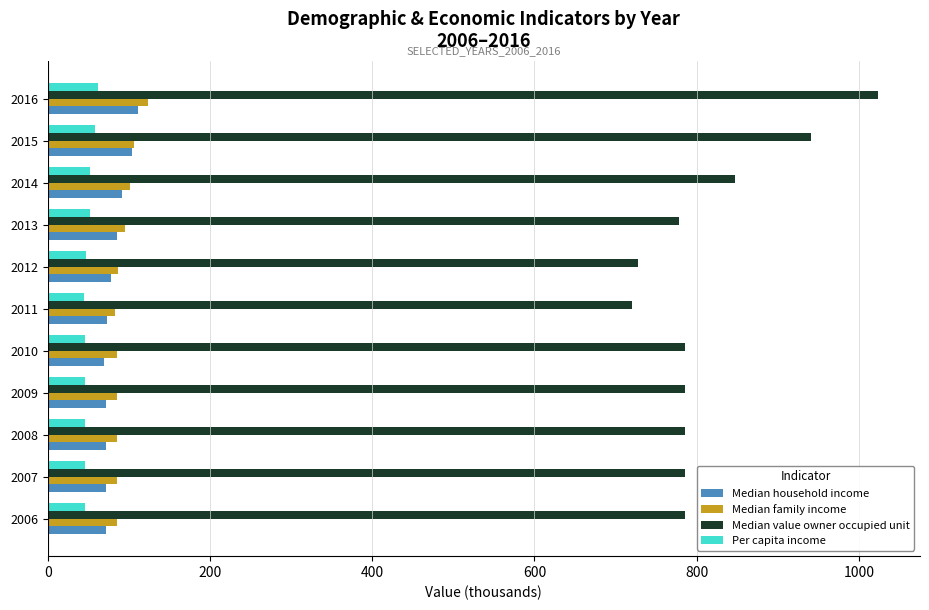

What is the difference between the maximum and minimum values in the Median value owner occupied unit series?

304.2